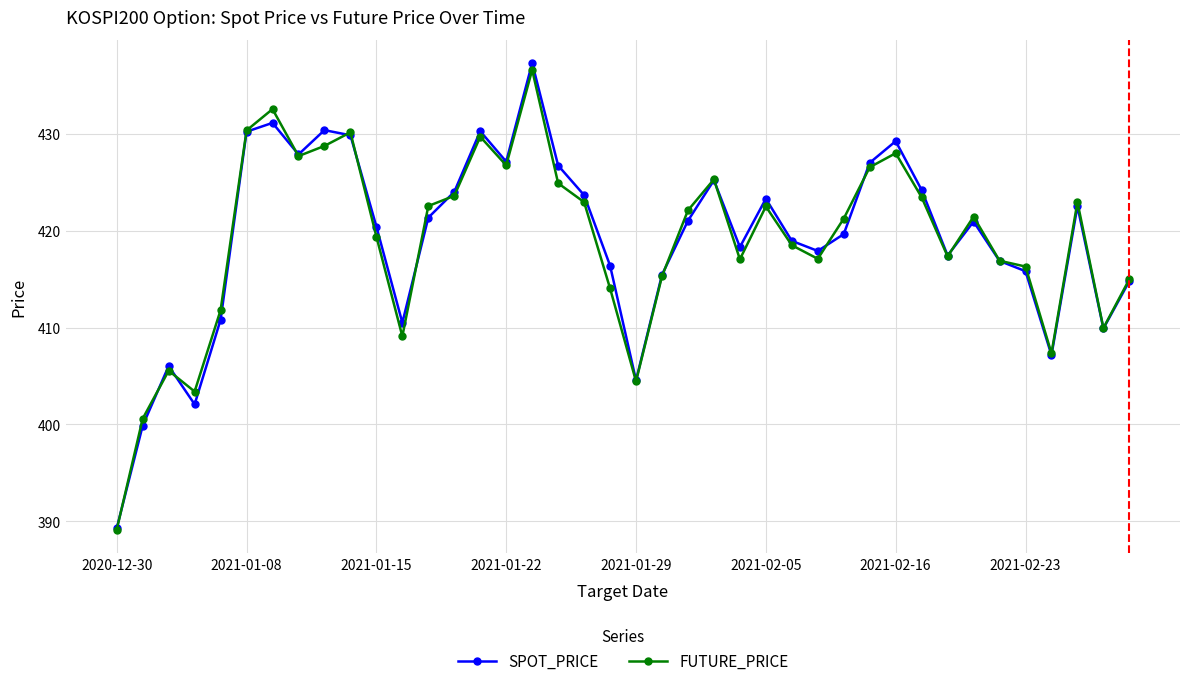

At how many categories does at least one series exceed 395?

39